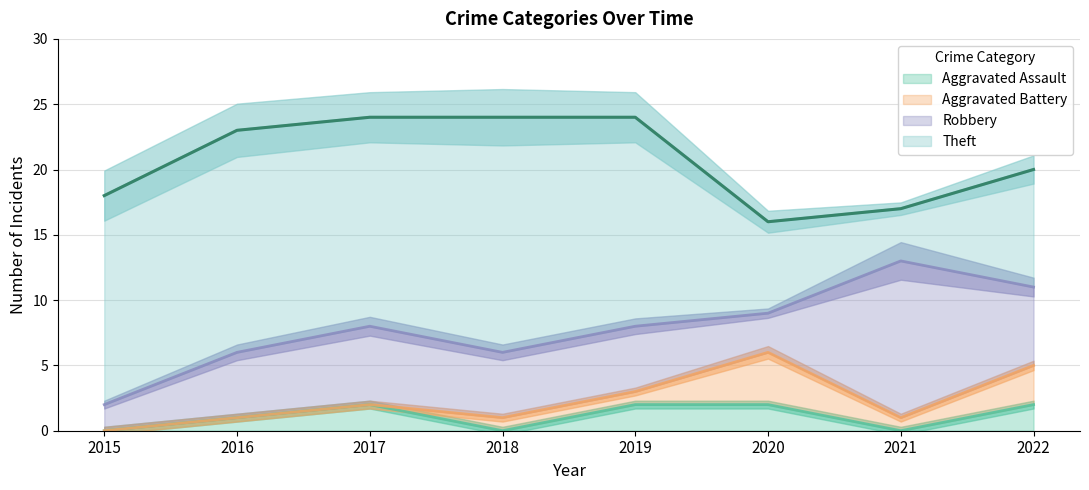

How many categories are shown in the chart?

8